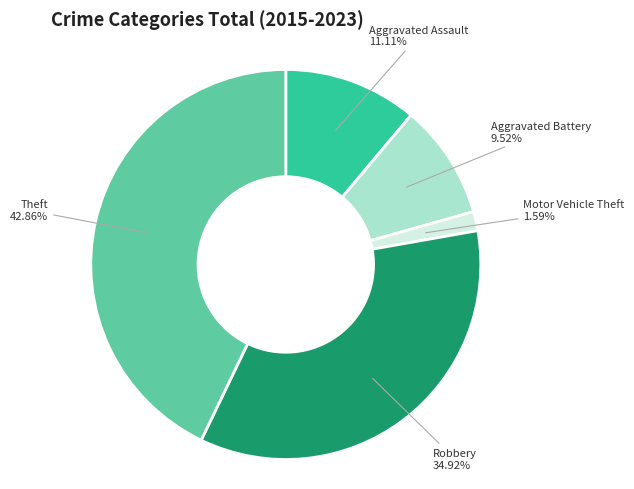

What percentage is the Theft slice, to the nearest percent?

43%